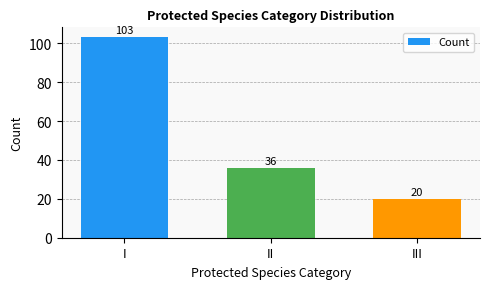

What is the sum of all values?

159